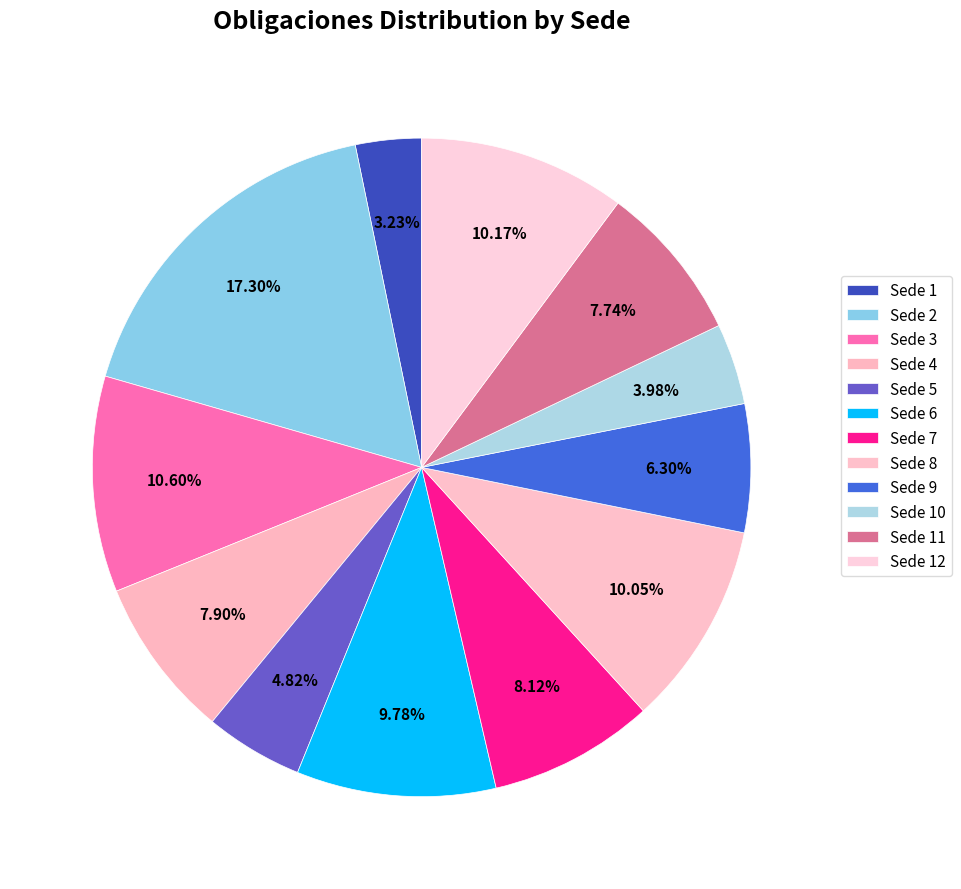

How many segments does this pie chart have?

12